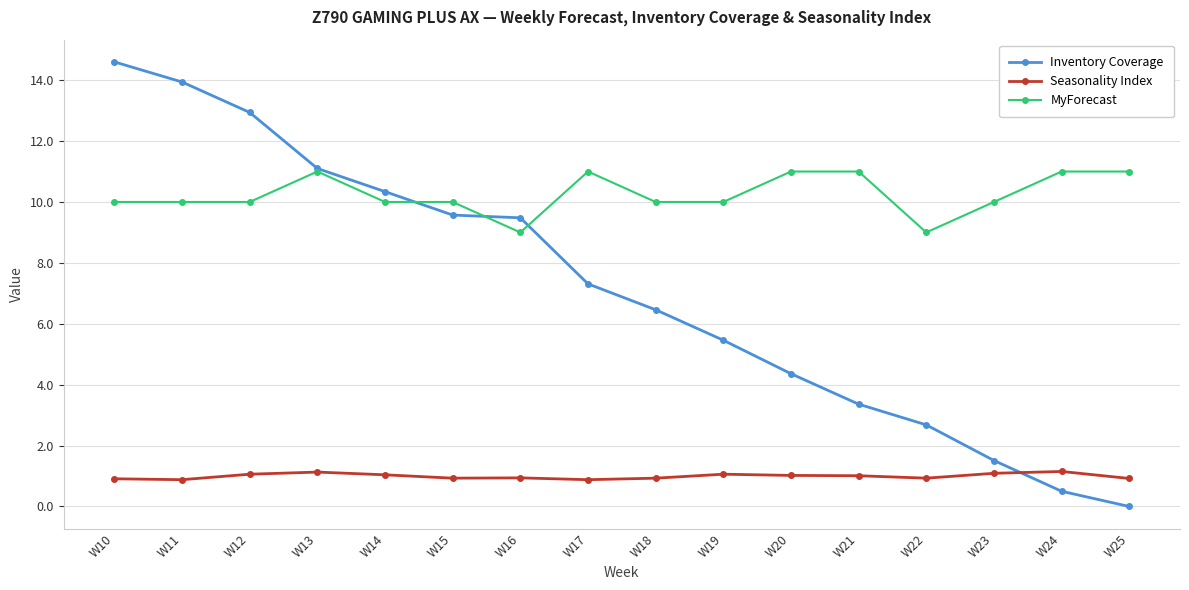

Does the chart have visible grid lines?

Yes